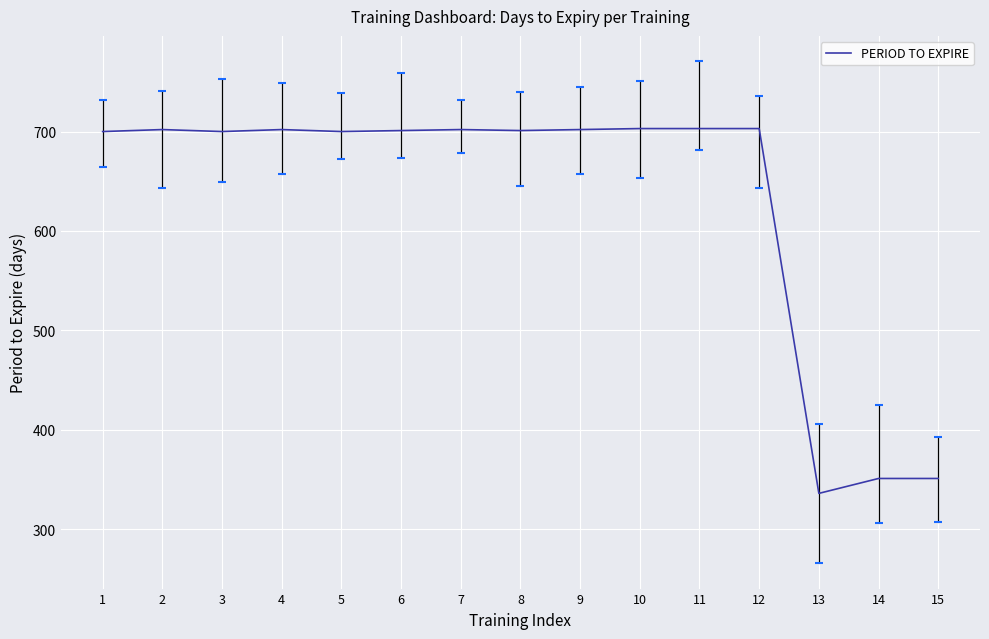

Is it true that the value at 11 is 1195?

False